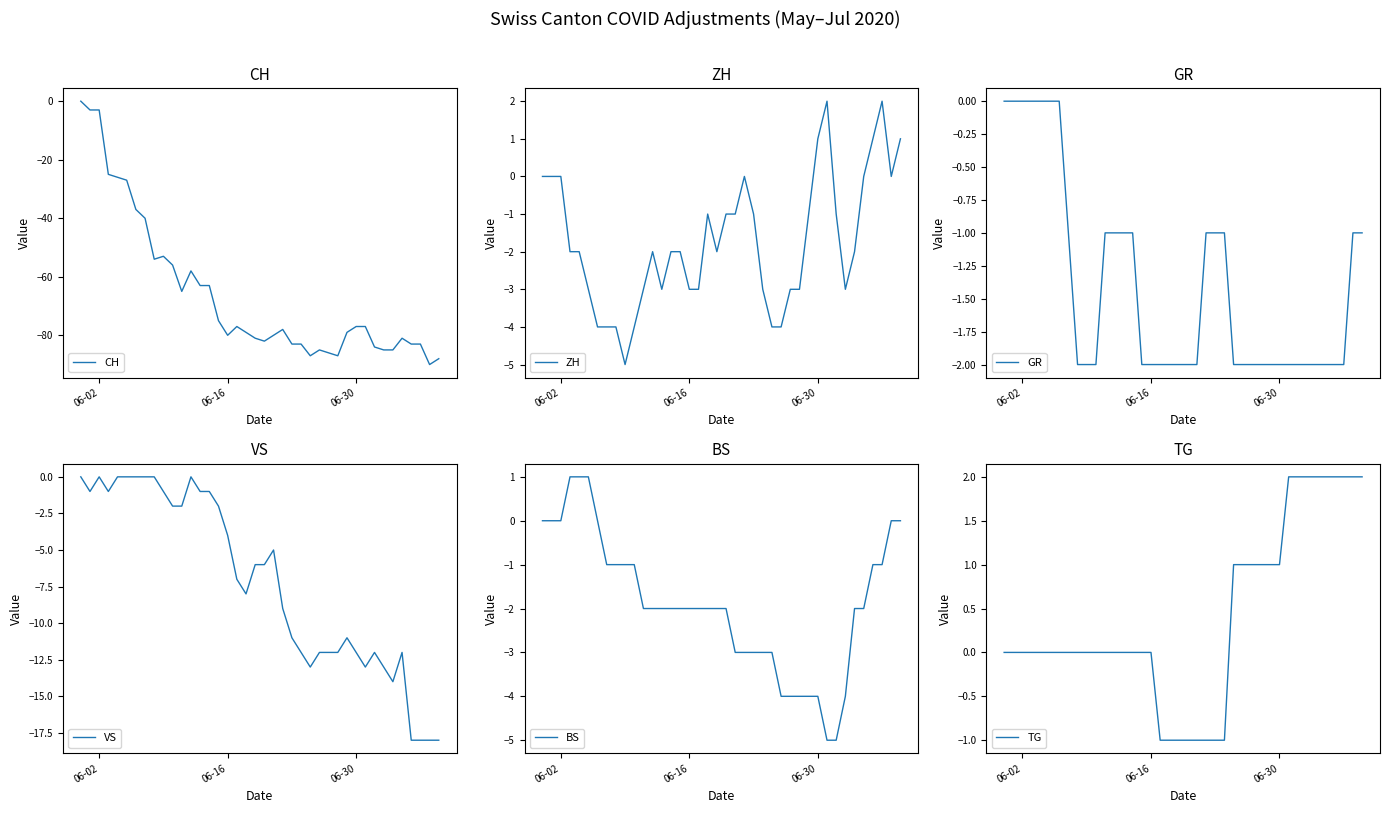

Reading left to right, extract all data points from this chart.

CH: 0	-3	-3	-25	-26	-27	-37	-40	-54	-53	-56	-65	-58	-63	-63	-75	-80	-77	-79	-81	-82	-80	-78	-83	-83	-87	-85	-86	-87	-79	-77	-77	-84	-85	-85	-81	-83	-83	-90	-88
ZH: 0	0	0	-2	-2	-3	-4	-4	-4	-5	-4	-3	-2	-3	-2	-2	-3	-3	-1	-2	-1	-1	0	-1	-3	-4	-4	-3	-3	-1	1	2	-1	-3	-2	0	1	2	0	1
GR: 0	0	0	0	0	0	0	-1	-2	-2	-2	-1	-1	-1	-1	-2	-2	-2	-2	-2	-2	-2	-1	-1	-1	-2	-2	-2	-2	-2	-2	-2	-2	-2	-2	-2	-2	-2	-1	-1
VS: 0	-1	0	-1	0	0	0	0	0	-1	-2	-2	0	-1	-1	-2	-4	-7	-8	-6	-6	-5	-9	-11	-12	-13	-12	-12	-12	-11	-12	-13	-12	-13	-14	-12	-18	-18	-18	-18
BS: 0	0	0	1	1	1	0	-1	-1	-1	-1	-2	-2	-2	-2	-2	-2	-2	-2	-2	-2	-3	-3	-3	-3	-3	-4	-4	-4	-4	-4	-5	-5	-4	-2	-2	-1	-1	0	0
TG: 0	0	0	0	0	0	0	0	0	0	0	0	0	0	0	0	0	-1	-1	-1	-1	-1	-1	-1	-1	1	1	1	1	1	1	2	2	2	2	2	2	2	2	2